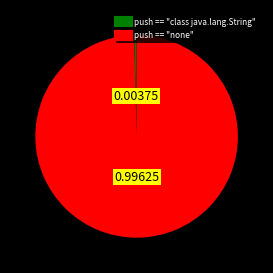

Which slice is the smallest?

push == "class java.lang.String"